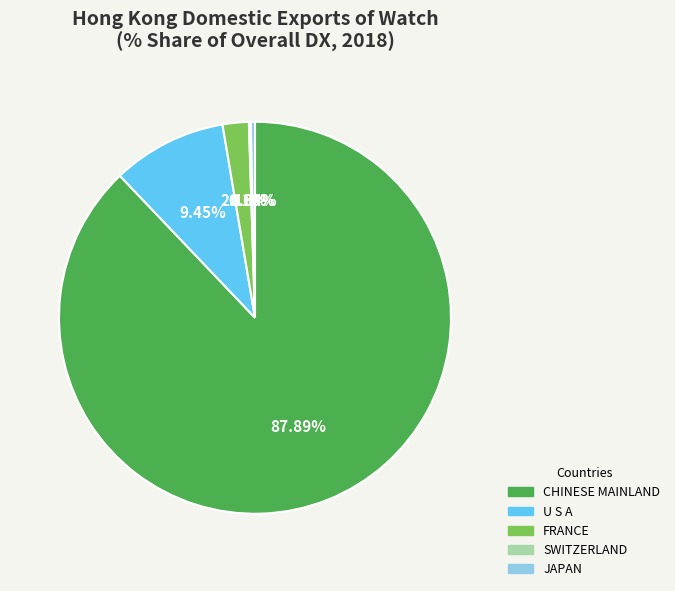

Between U S A and CHINESE MAINLAND, which is larger?

CHINESE MAINLAND